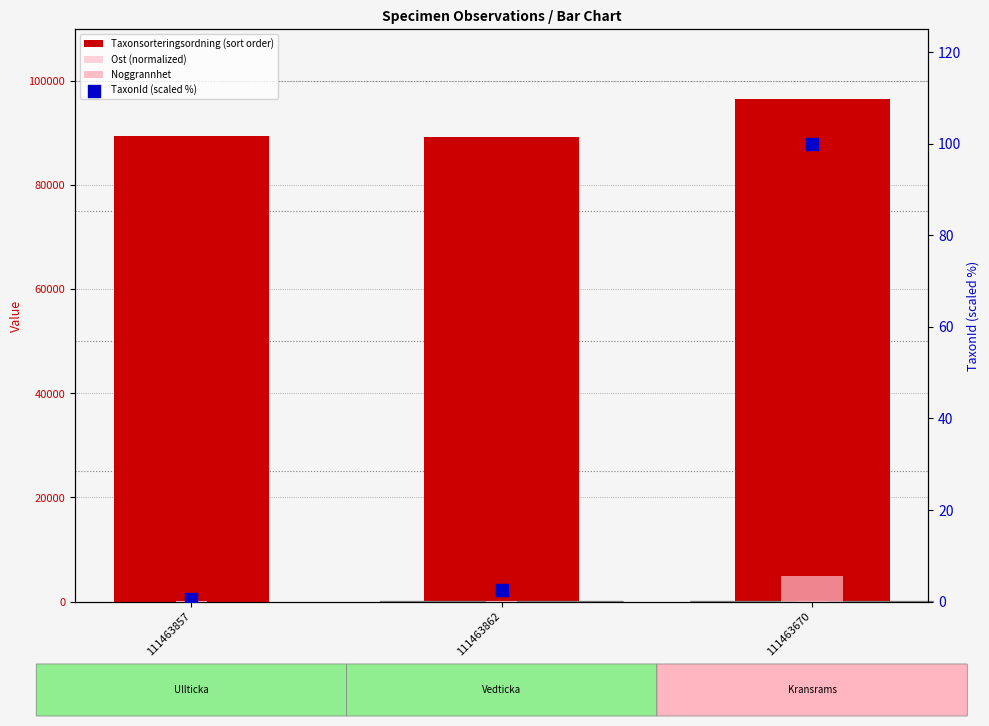

Which series reaches the maximum Y coordinate?

Taxonsorteringsordning (sort order)